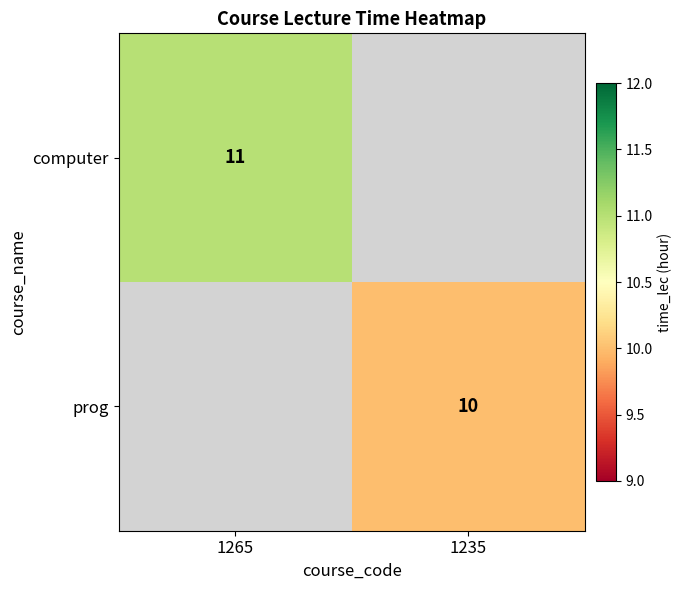

Is it true that computer equals 5 at 1265?

False